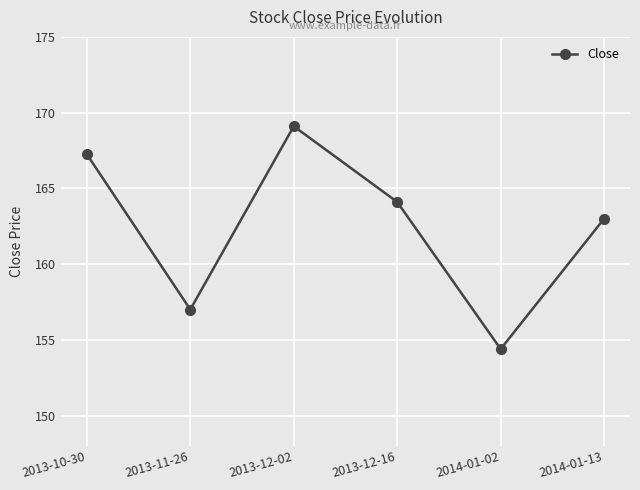

Does the chart have visible grid lines?

Yes